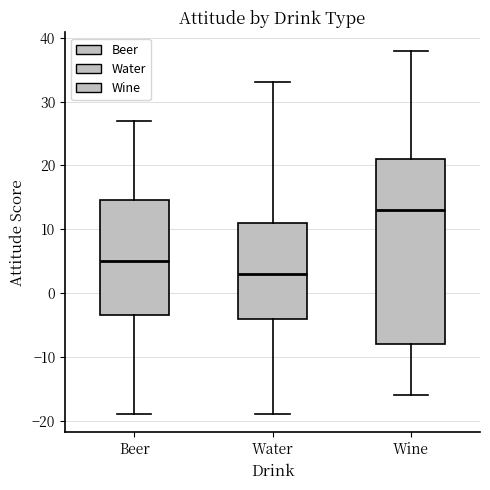

Which box's median line is the lowest?

Water